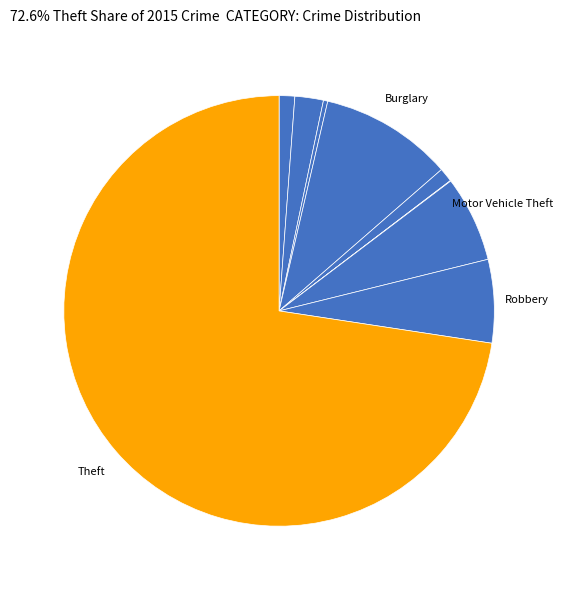

How many segments does this pie chart have?

9